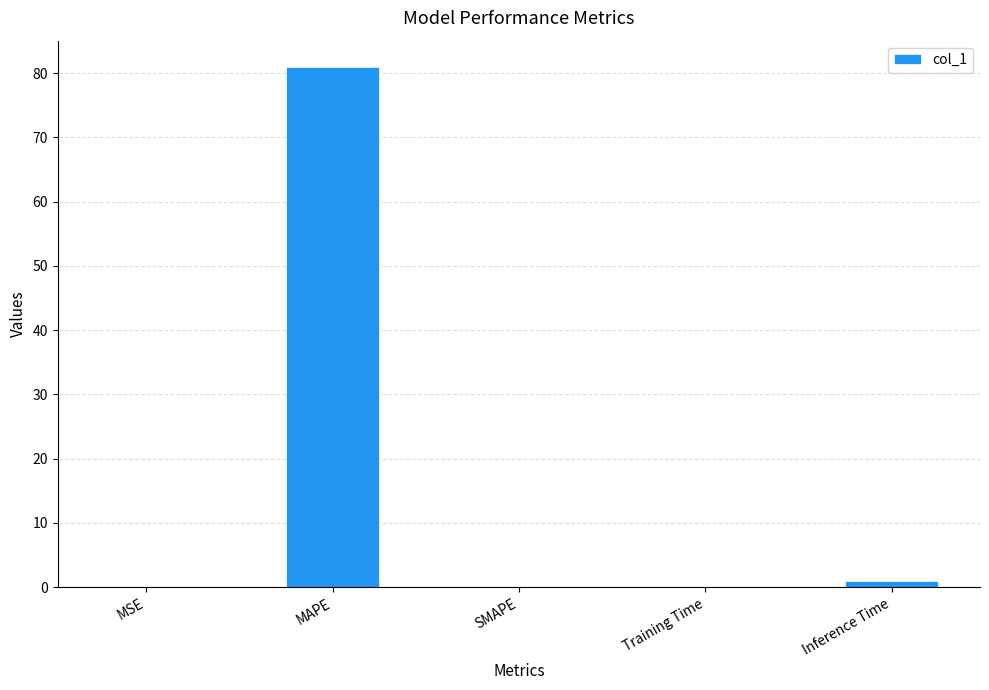

The value at MAPE is 81.0. True or false?

True